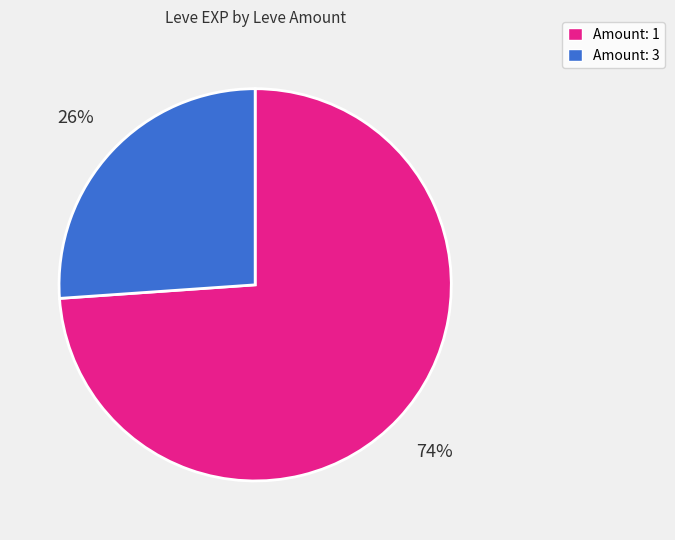

How many segments does this pie chart have?

2